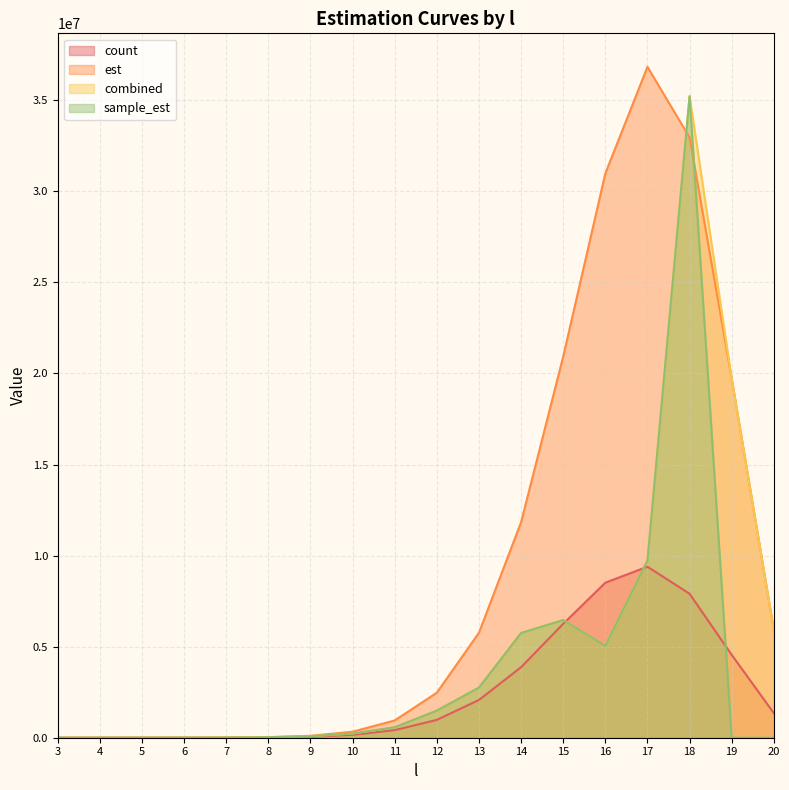

Is the value of count at 15 greater than the value of combined at 11?

Yes